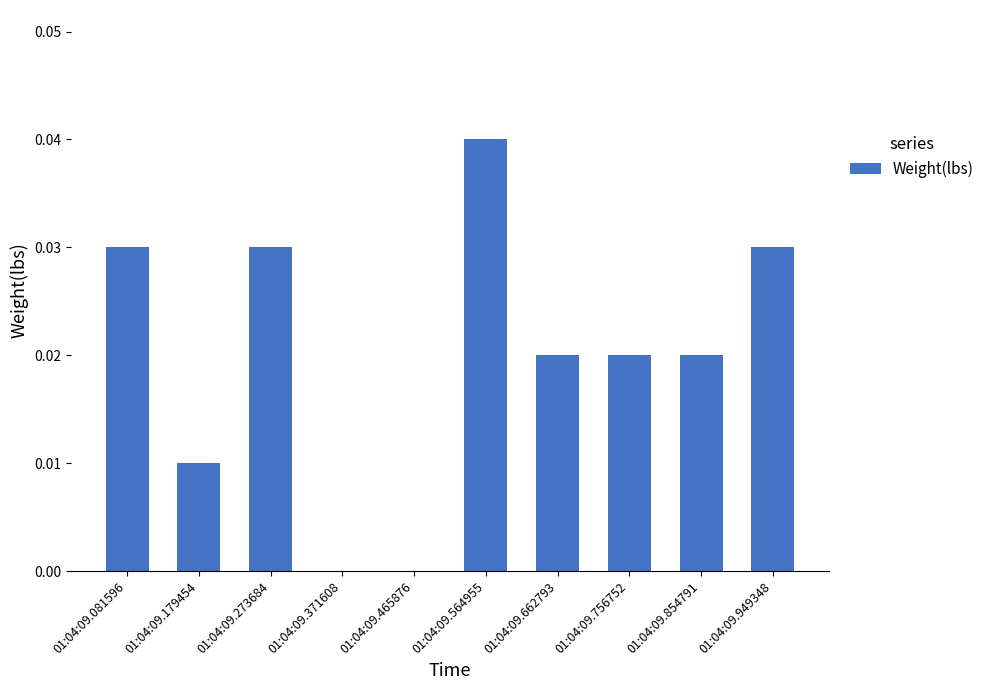

Between 01:04:09.756752 and 01:04:09.179454, which is larger?

01:04:09.756752